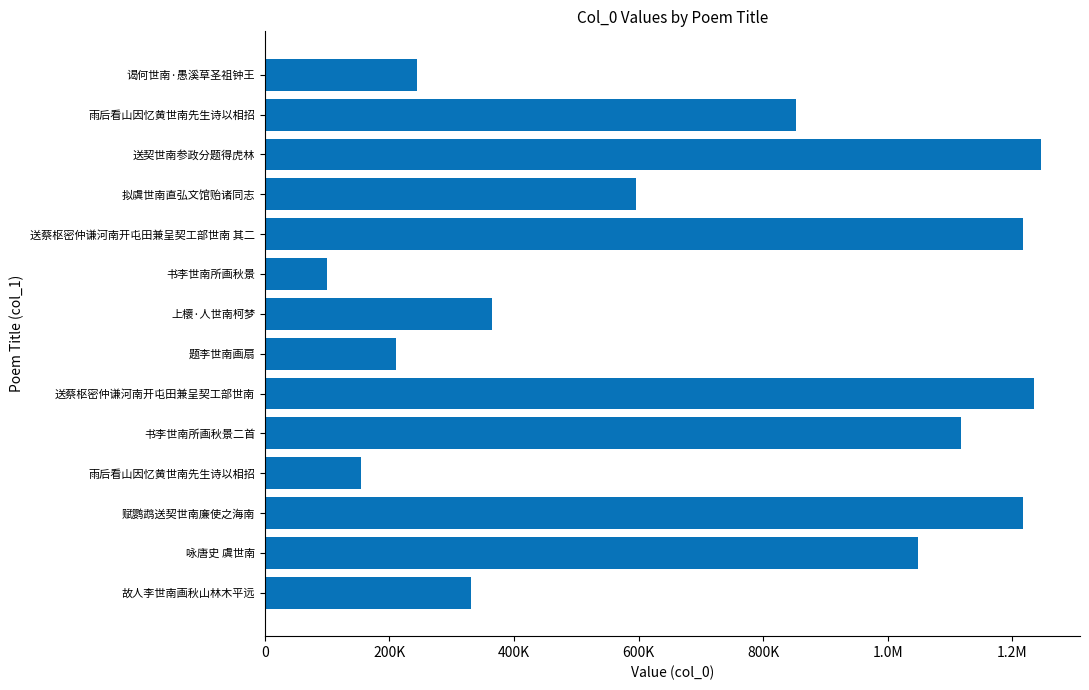

Are the bars horizontal?

Yes